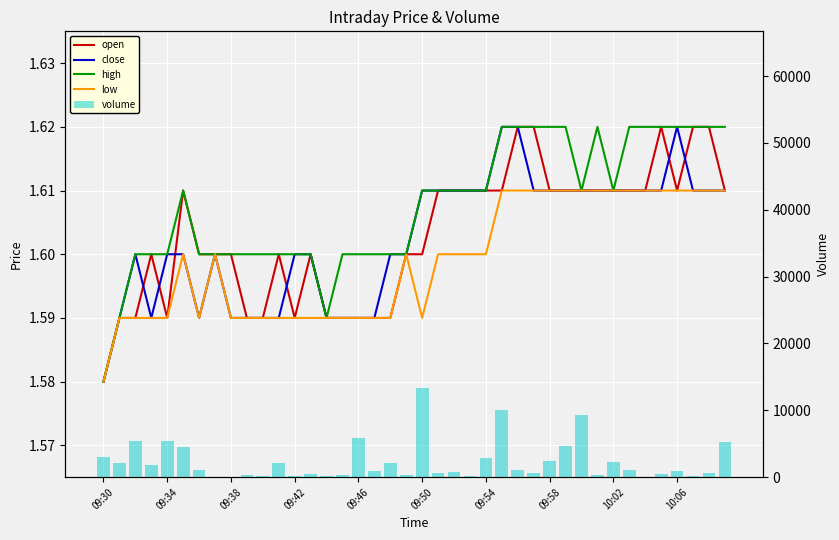

What is the sum of the high values at 15 and 28?

3.2